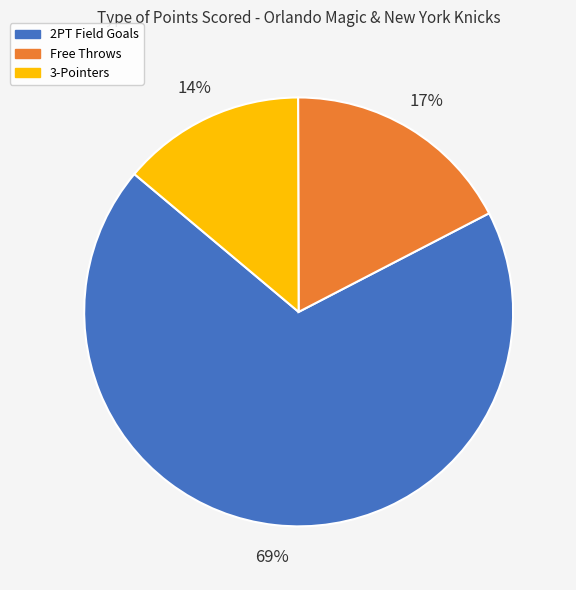

To the nearest percent, what is the combined percentage of Free Throws and 2PT Field Goals?

86%